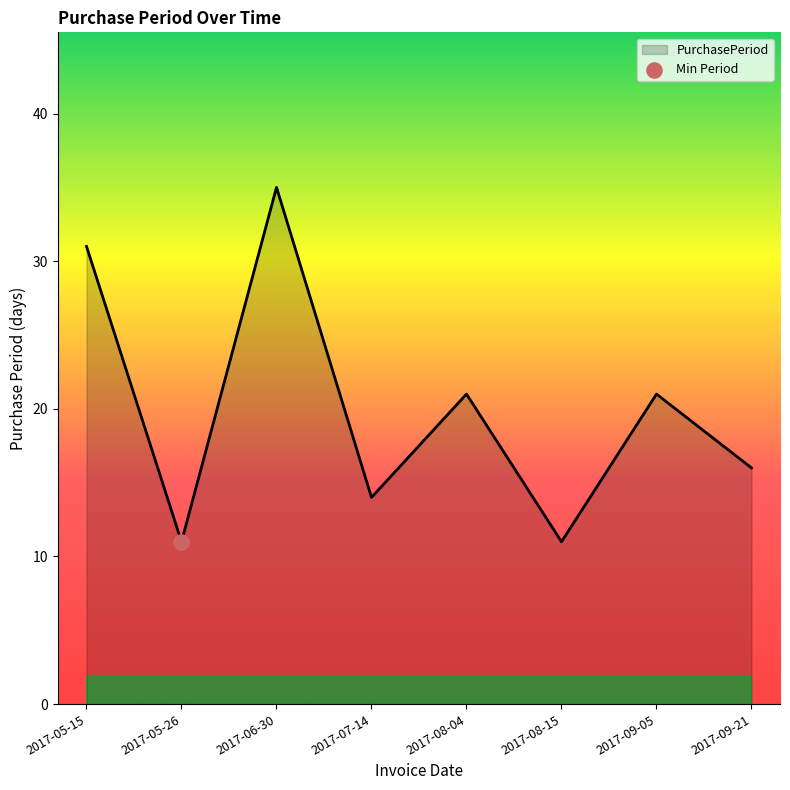

What is the change in value from 2017-07-14 to 2017-08-15?

-3